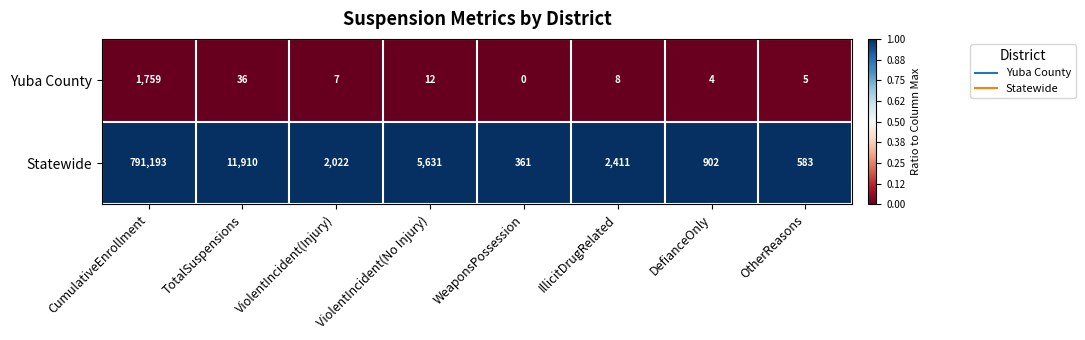

Is it true that Yuba County equals 1759 at CumulativeEnrollment?

True